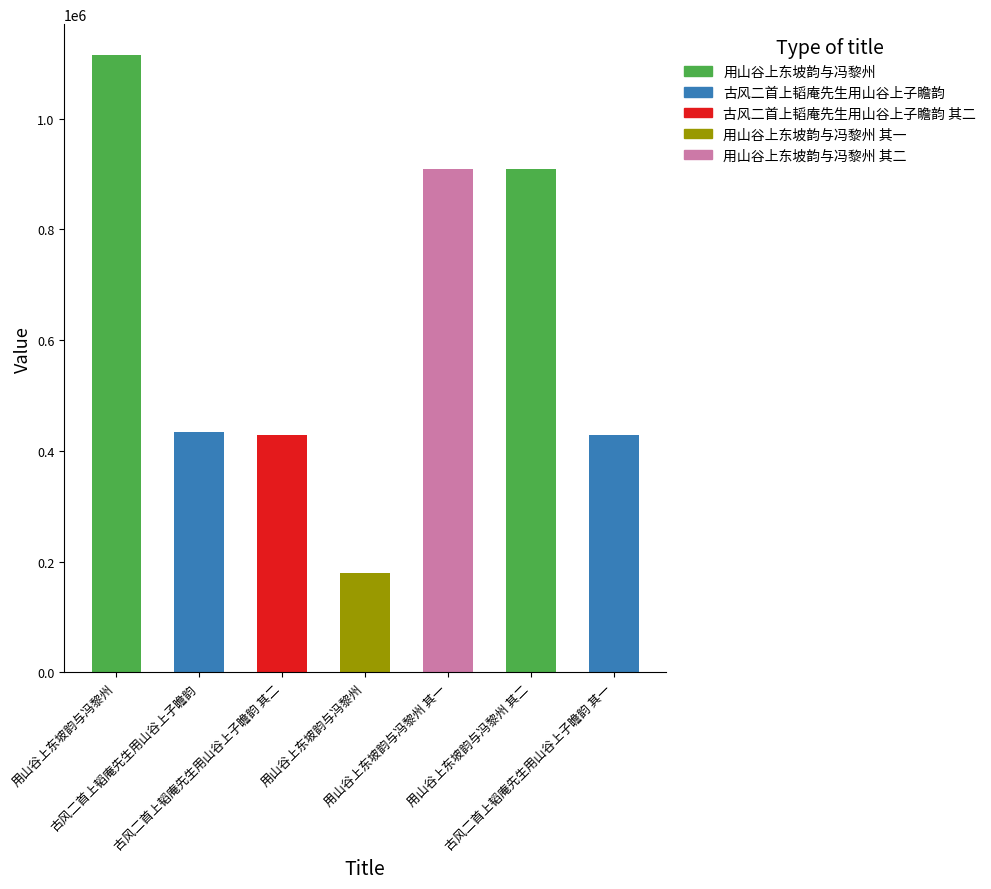

Read the value at 古风二首上韬庵先生用山谷上子瞻韵 其一.

429178